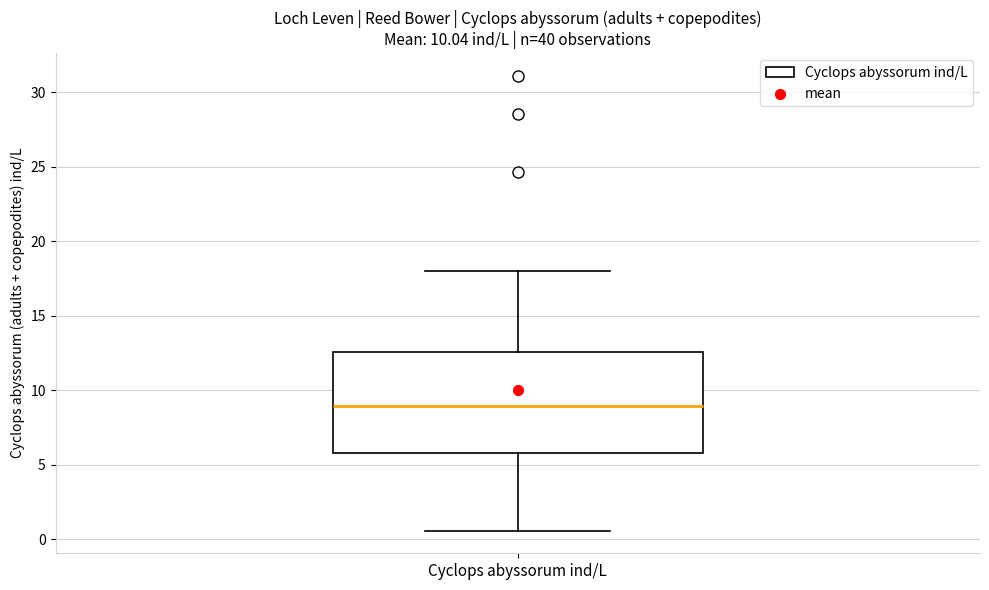

Read this box plot against the y-axis: the position of the median line, the range covered by the box, and the ends of both whiskers. The values are not printed on the chart, so give them approximately, as read against the axis.

median 9.0, box 6.0 to 12.5, whiskers 0.5 to 18.0